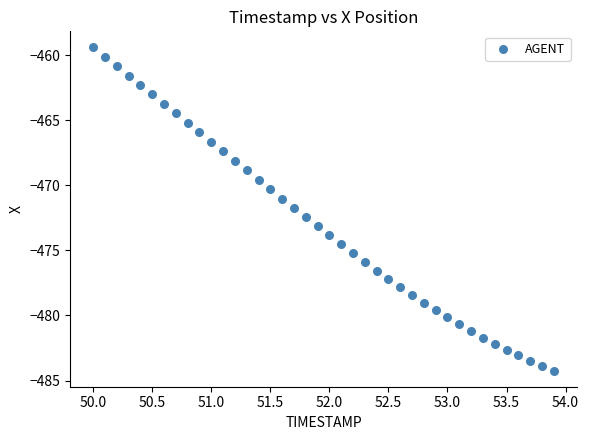

What is the range of Y values (max minus min)?

24.8